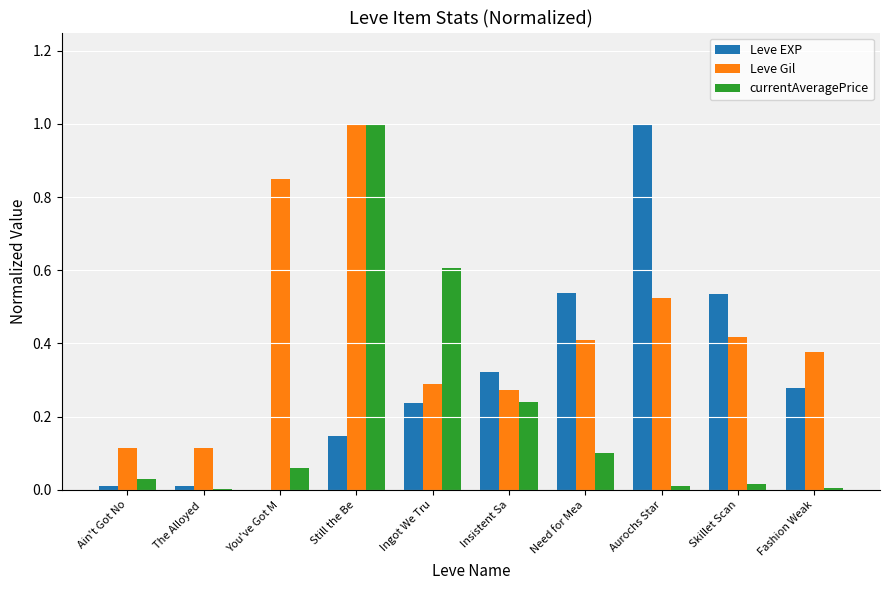

What is the sum of all Leve Gil values?

4.4